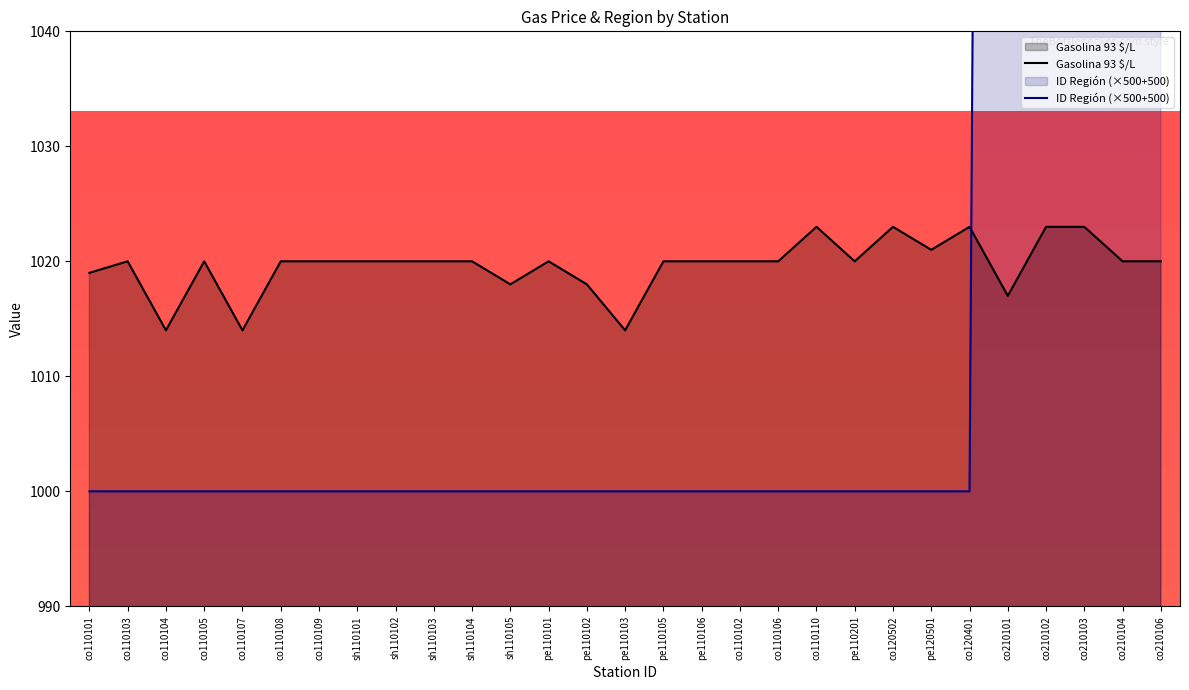

Is it true that ID Región (×500+500) equals 1363 at co110101?

False